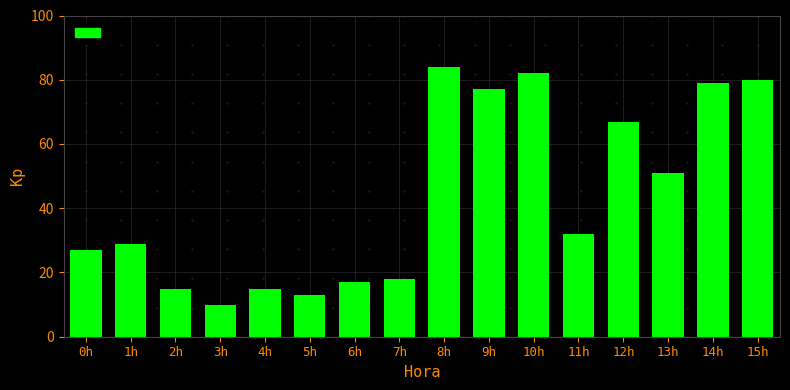

How many values are below 32?

8